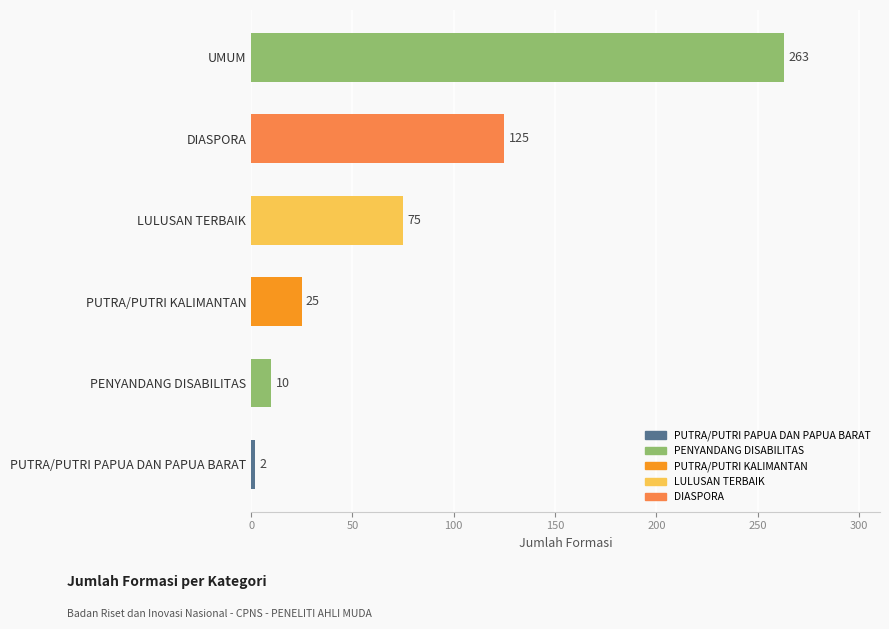

Reading top to bottom, what are all the values shown in this chart?

UMUM=263	DIASPORA=125	LULUSAN TERBAIK=75	PUTRA/PUTRI KALIMANTAN=25	PENYANDANG DISABILITAS=10	PUTRA/PUTRI PAPUA DAN PAPUA BARAT=2